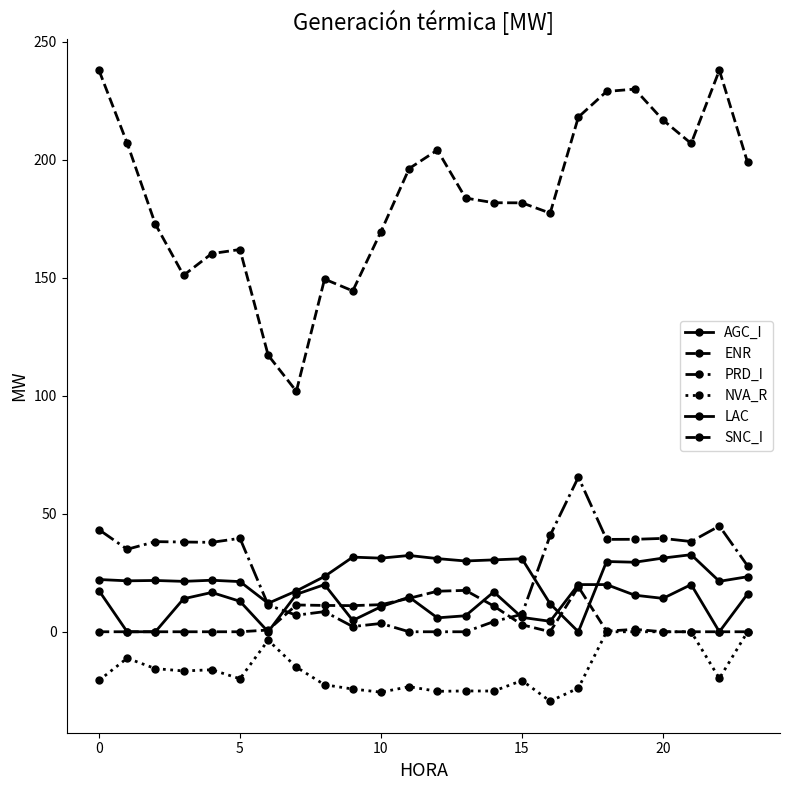

How many data points in PRD_I are above 37?

12